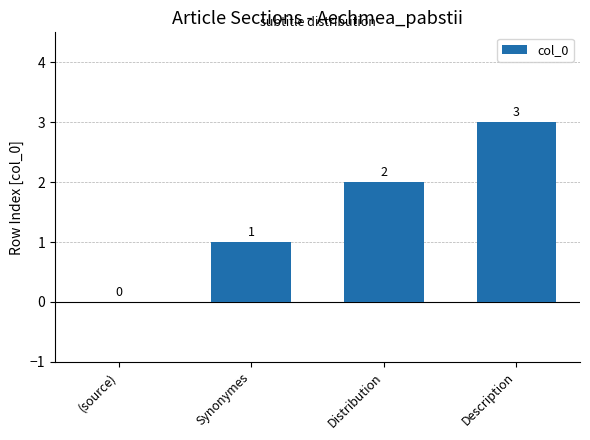

Which category has the highest value across all series?

Description